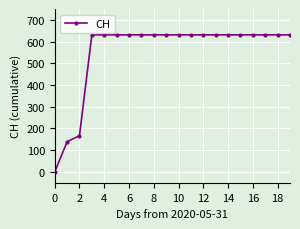

How many positive values are there?

19